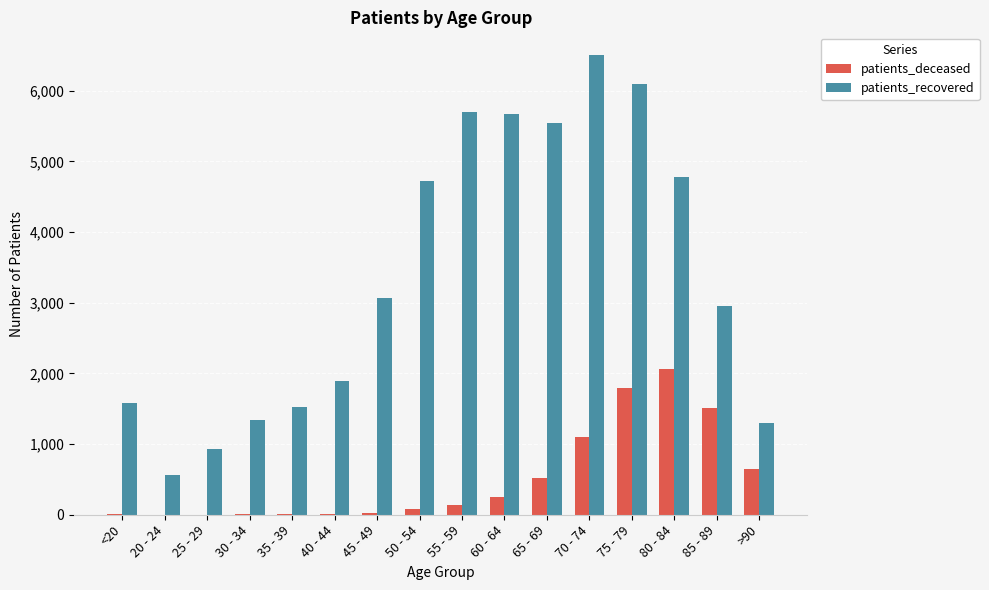

Which series changed the most between 70 - 74 and 80 - 84?

patients_recovered